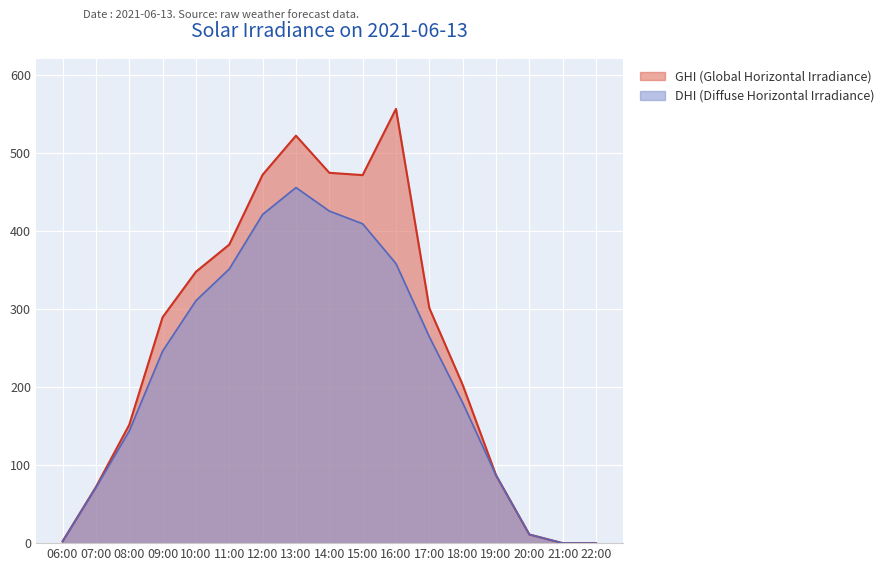

What is the difference between the maximum and minimum values in the DHI (Diffuse Horizontal Irradiance) series?

455.6